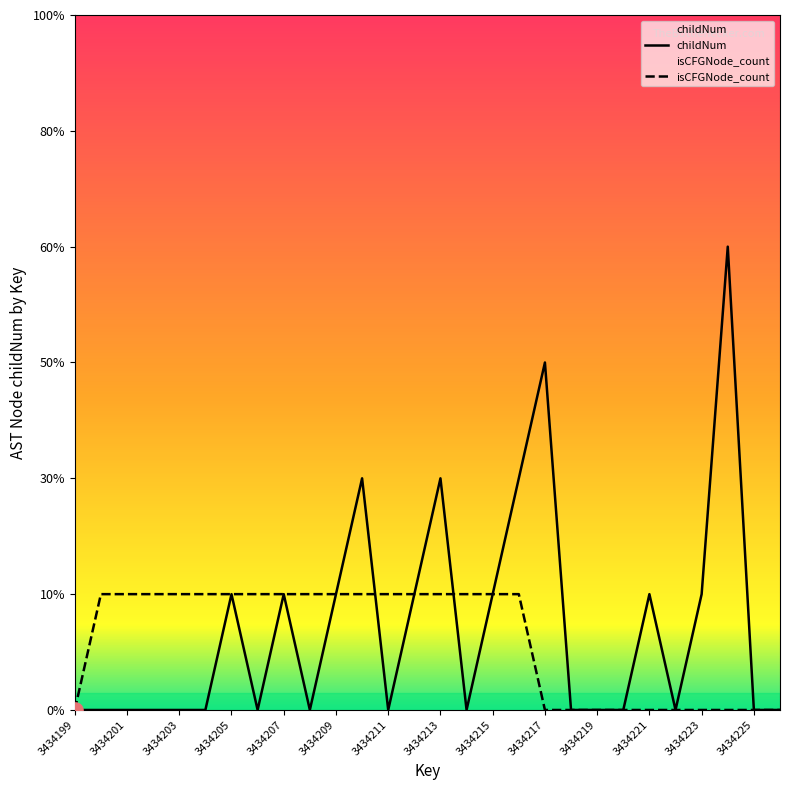

Which series has the largest Y range (max minus min)?

childNum